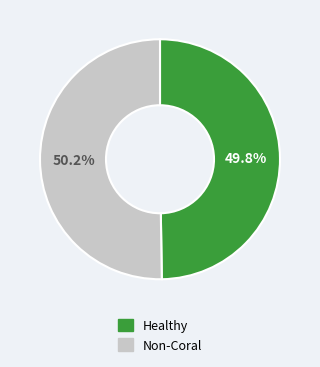

Is there a majority slice in this chart?

Yes